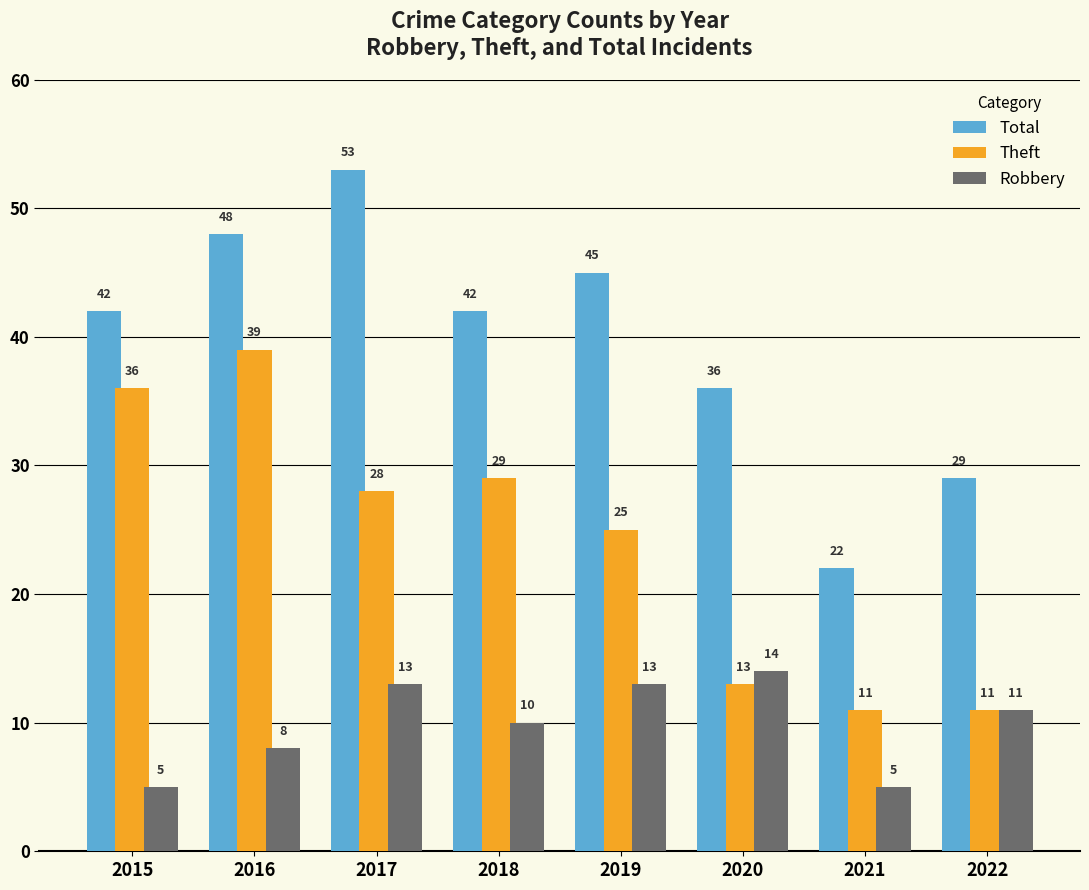

What is the maximum value for Theft?

39